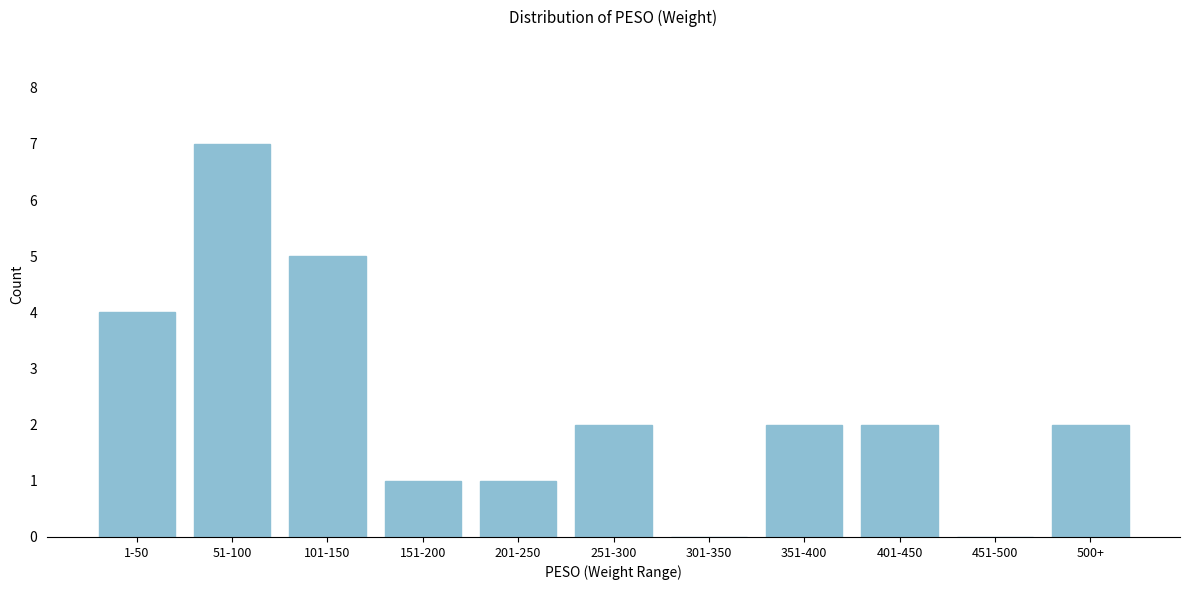

Reading left to right, extract all data points from this chart.

1-50=4	51-100=7	101-150=5	151-200=1	201-250=1	251-300=2	301-350=0	351-400=2	401-450=2	451-500=0	500+=2